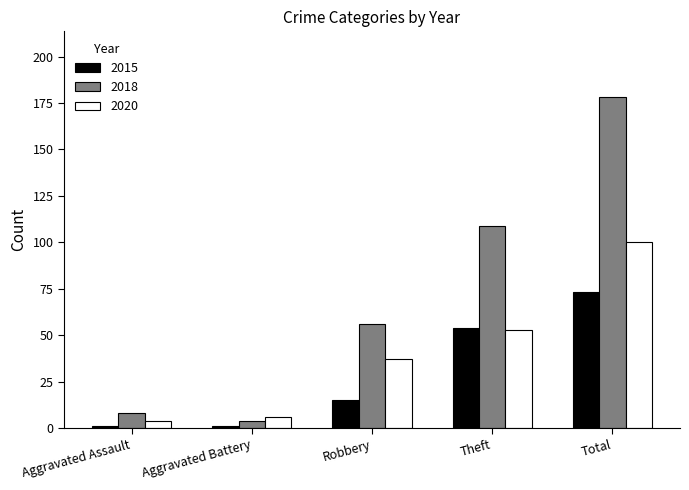

The 2015 series shows 54 at Theft. True or false?

True